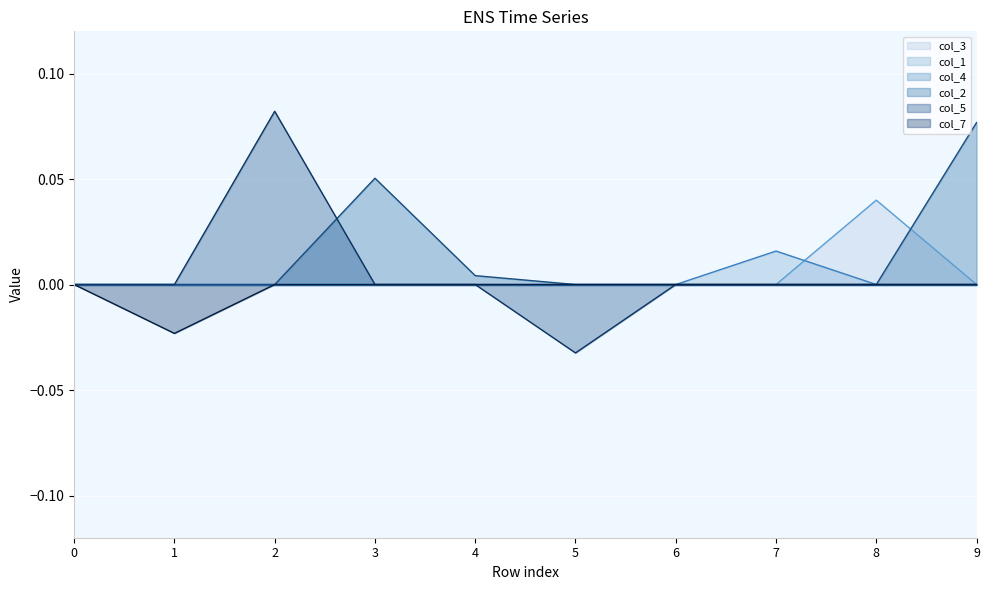

The col_1 series shows 0.0 at 0. True or false?

True